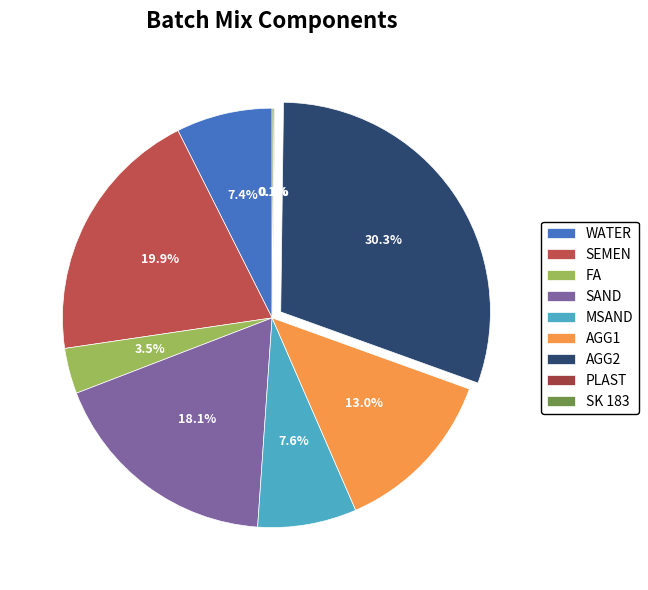

Does AGG2 represent more than half of the total?

No